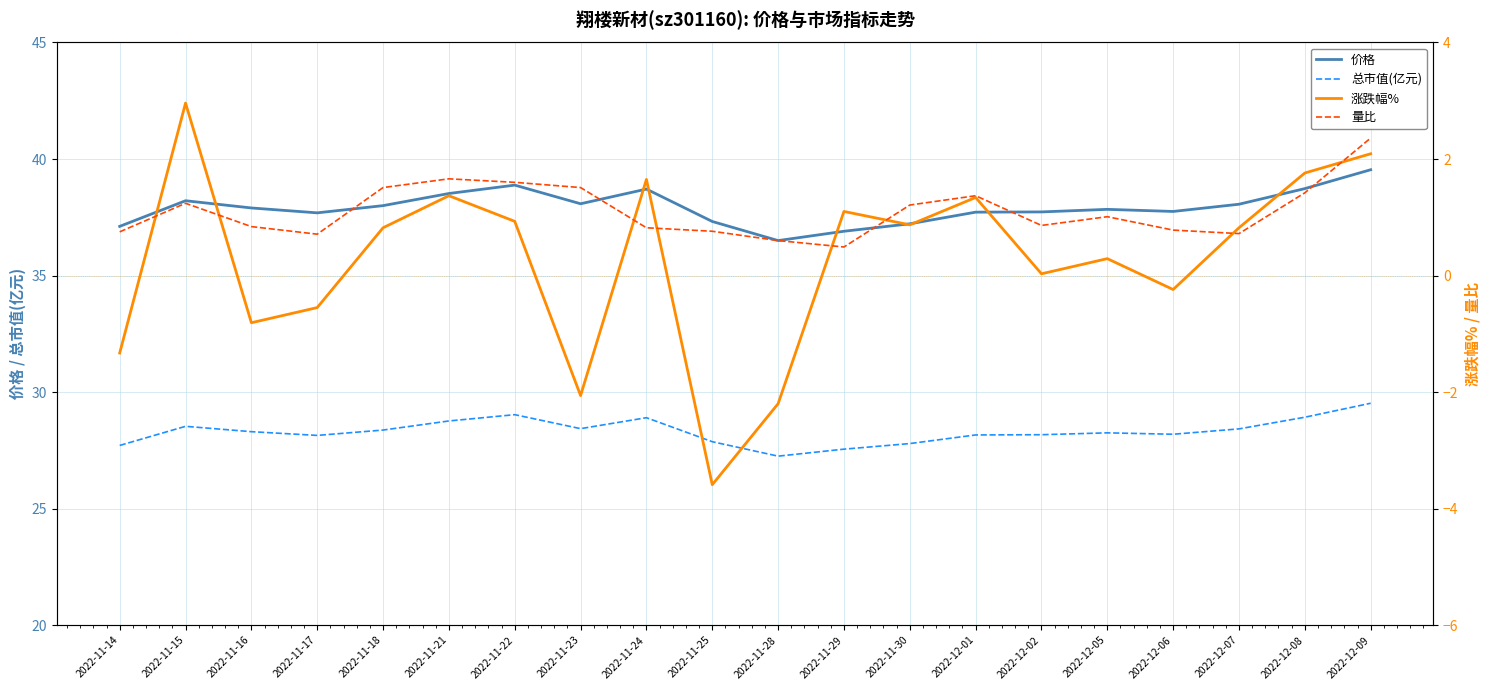

Where is 量比 nearest to the value 1?

2022-12-05